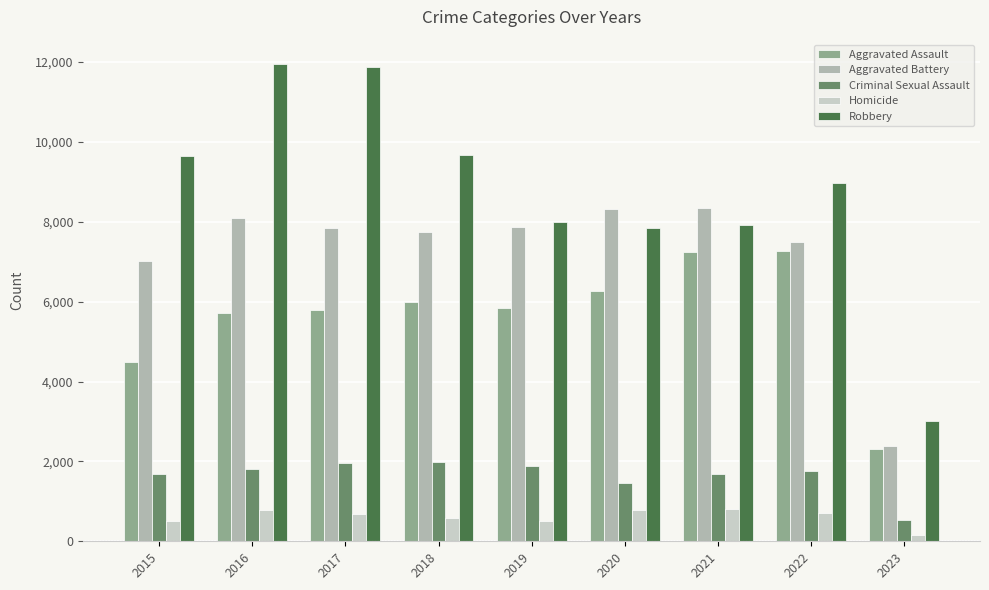

Which series has the largest total across all categories?

Robbery